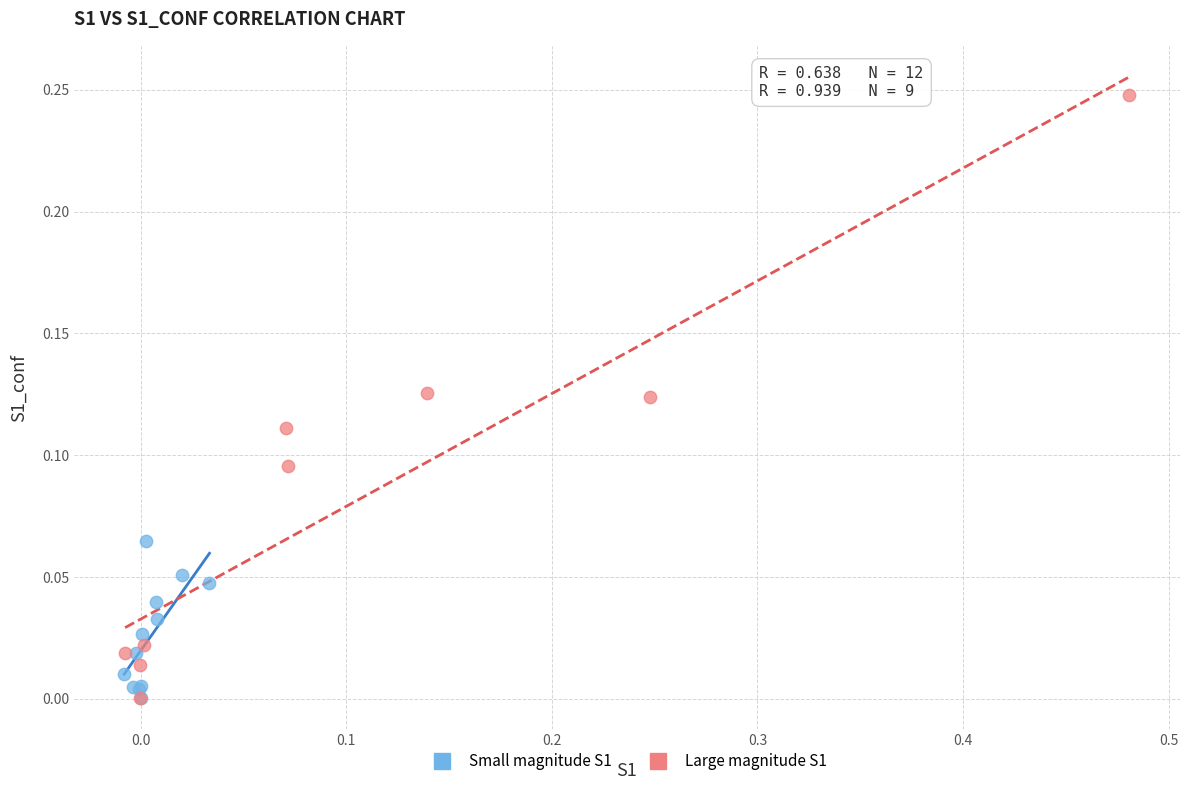

Which series reaches the maximum Y coordinate?

Large magnitude S1